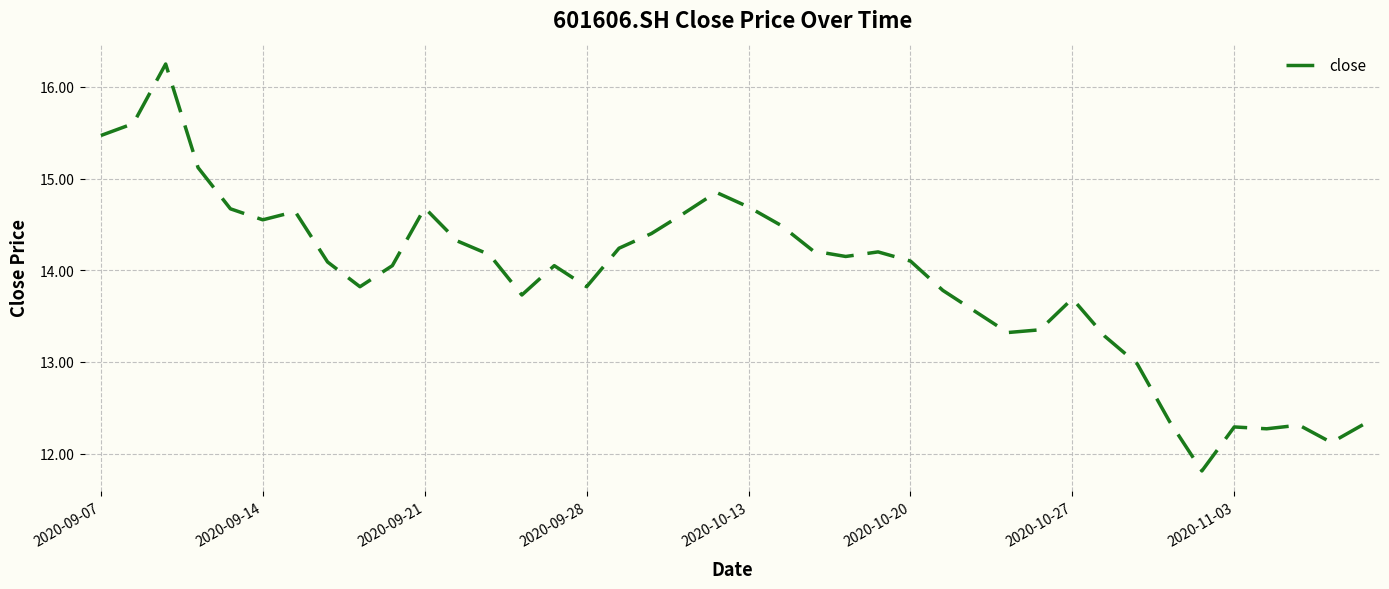

Does the chart display data point markers on the line(s)?

No